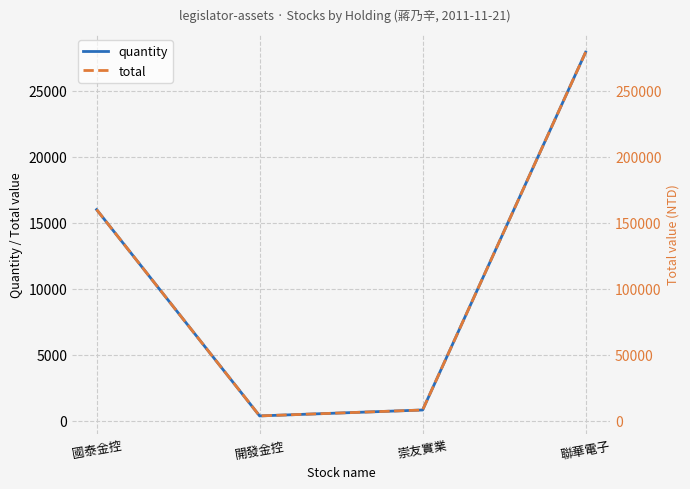

What is the lowest value of the total series?

3640